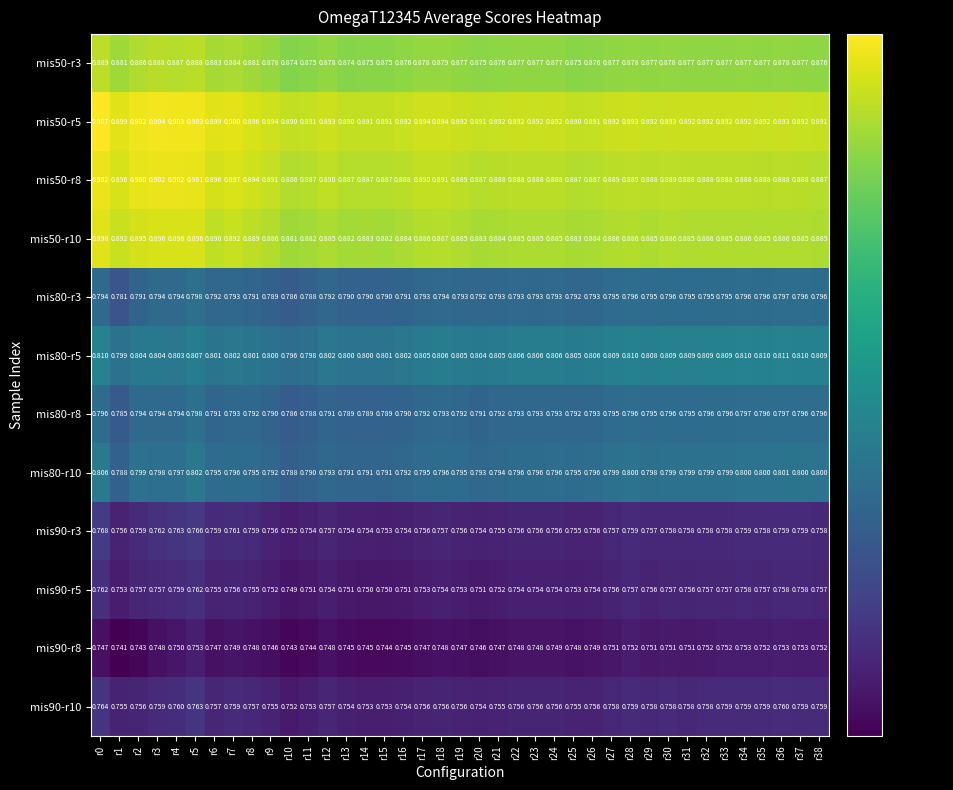

How many categories are shown in the chart?

39